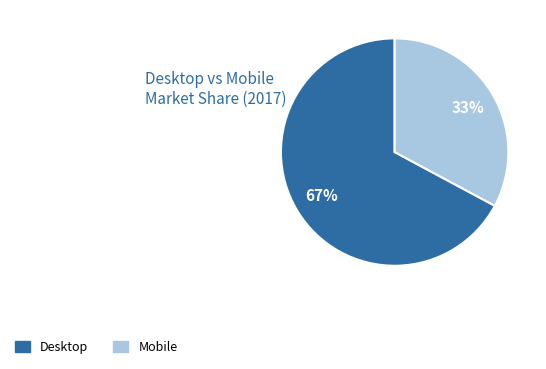

Which slice is the largest?

Desktop